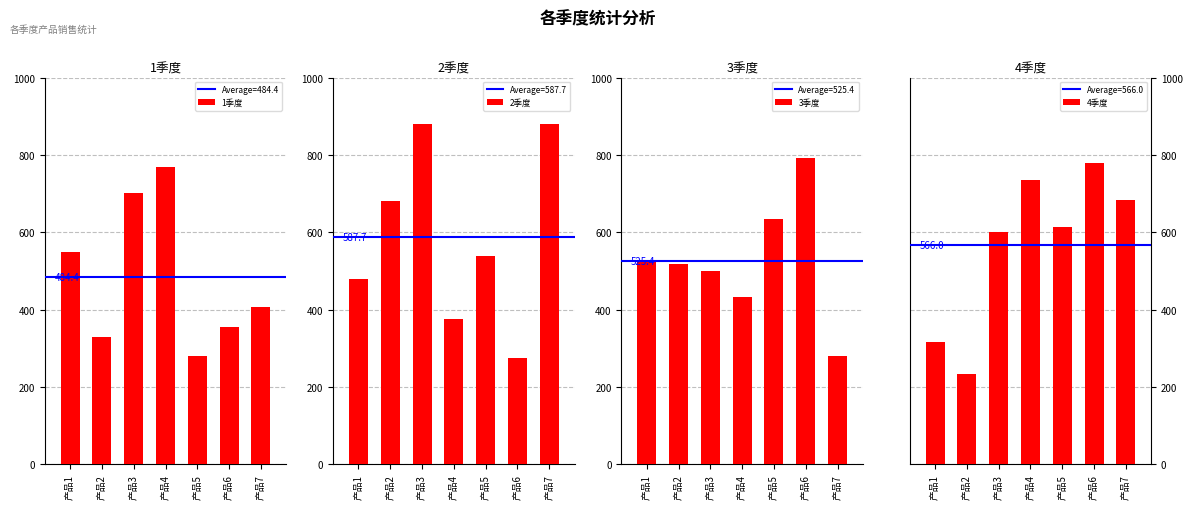

What is the maximum value shown in the chart?

881